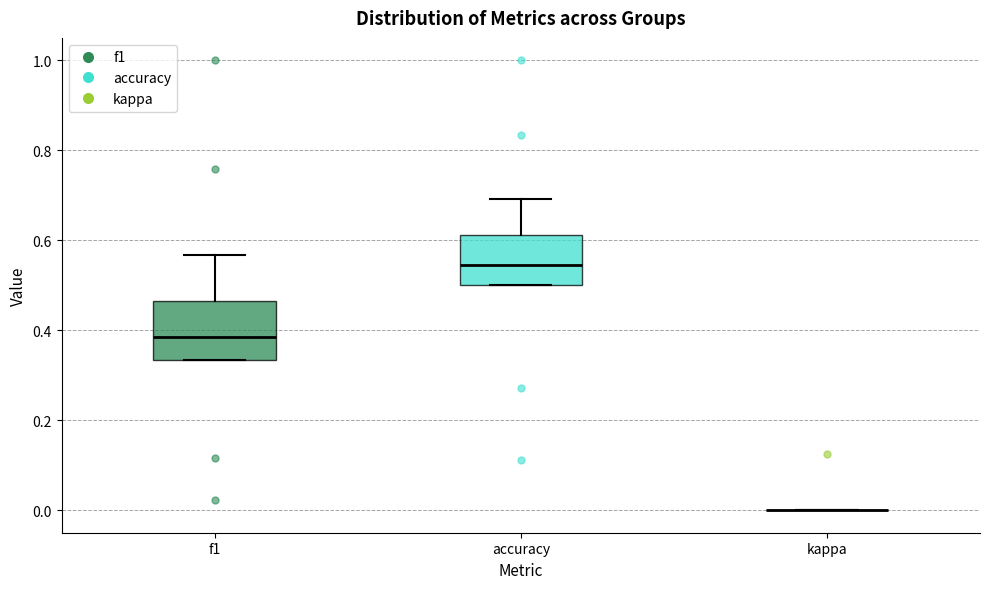

Where does the median line of the box for f1 sit on the y-axis? The values are not printed on the chart, so give them approximately, as read against the axis.

0.38